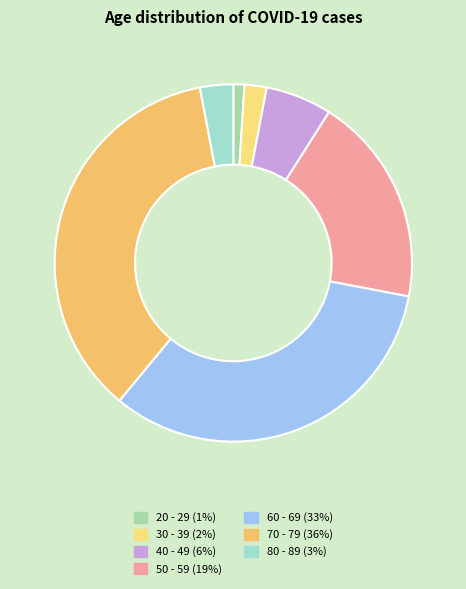

Which slice is the smallest?

20 - 29